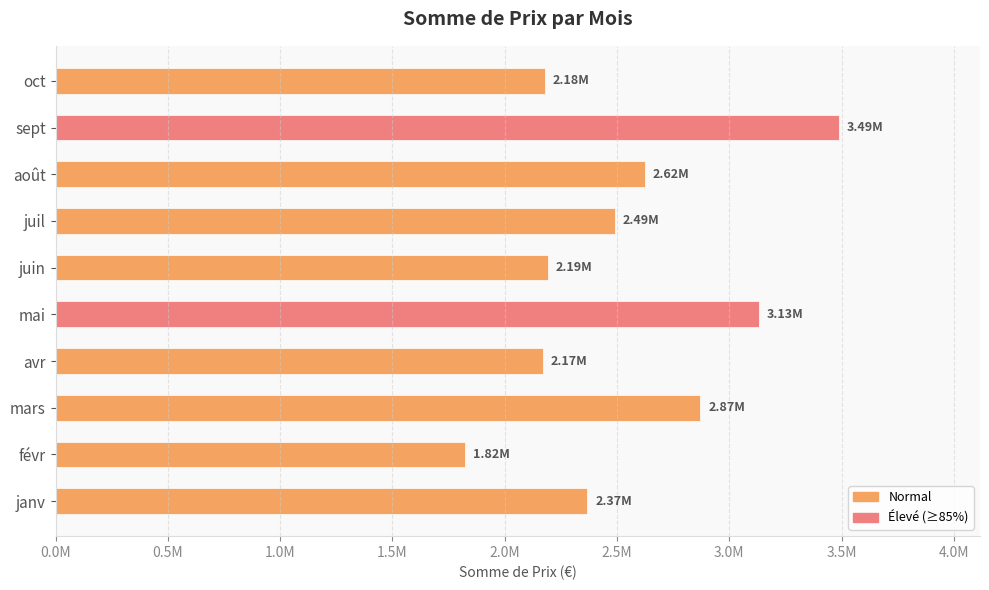

Are the bars grouped side by side (vs. stacked)?

No